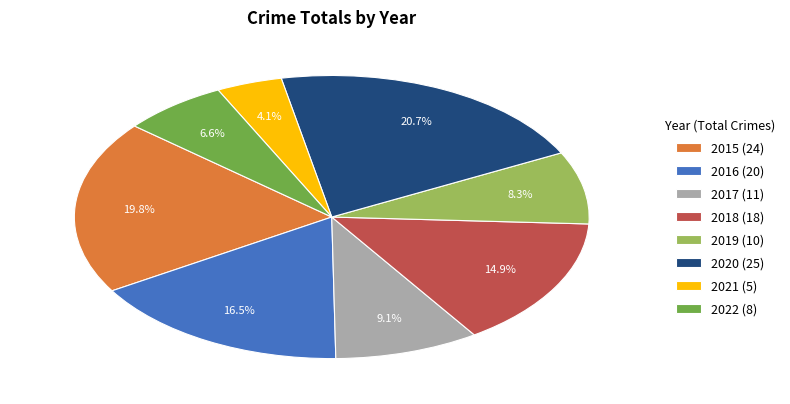

What is the total percentage of 2020 (25) and 2016 (20)?

37.2%